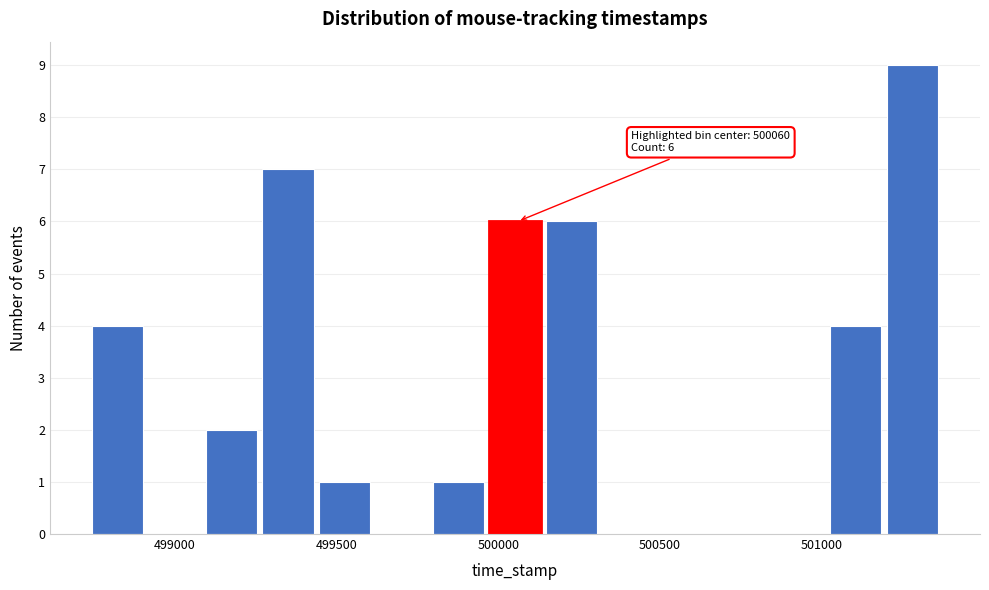

Around what value on the x-axis is the tallest bar? Give the approximate position of its centre, as read against the axis.

501300